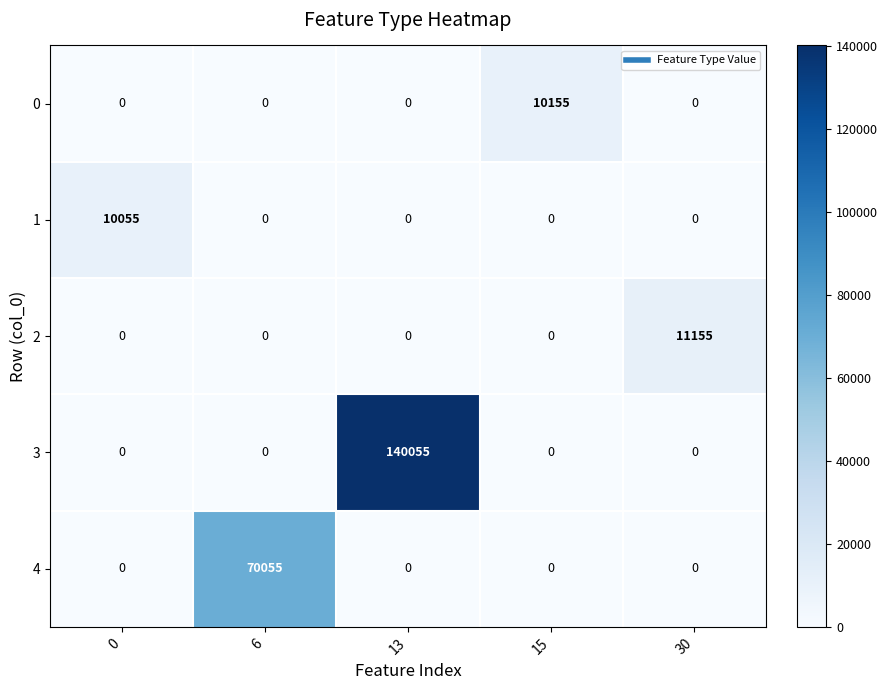

How many positive values does the 0 series have?

1